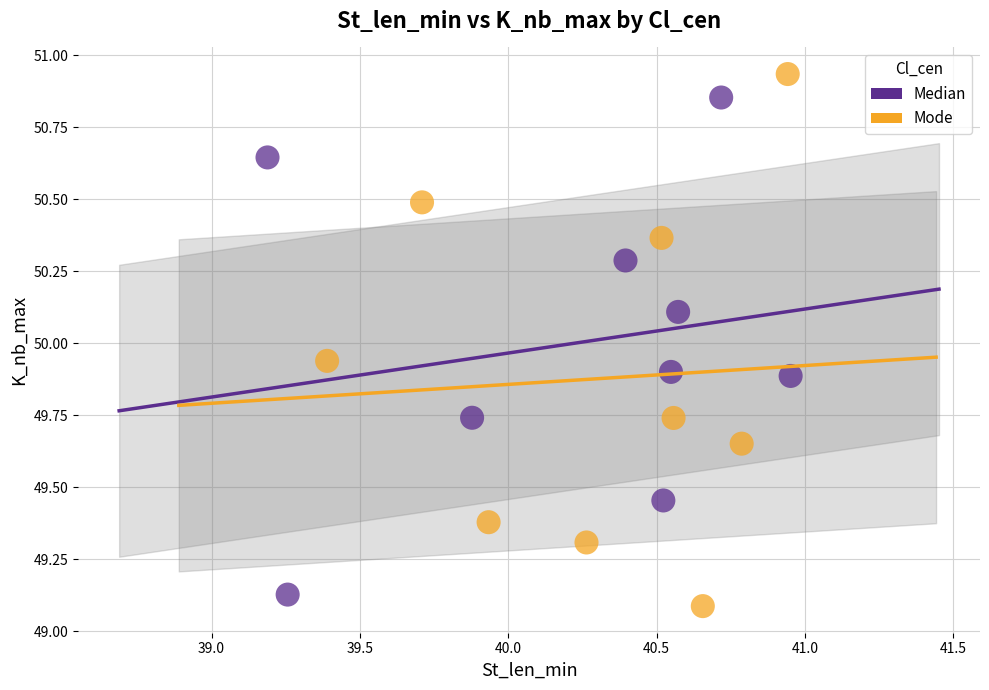

What are all the series names shown in the legend?

Median, Mode